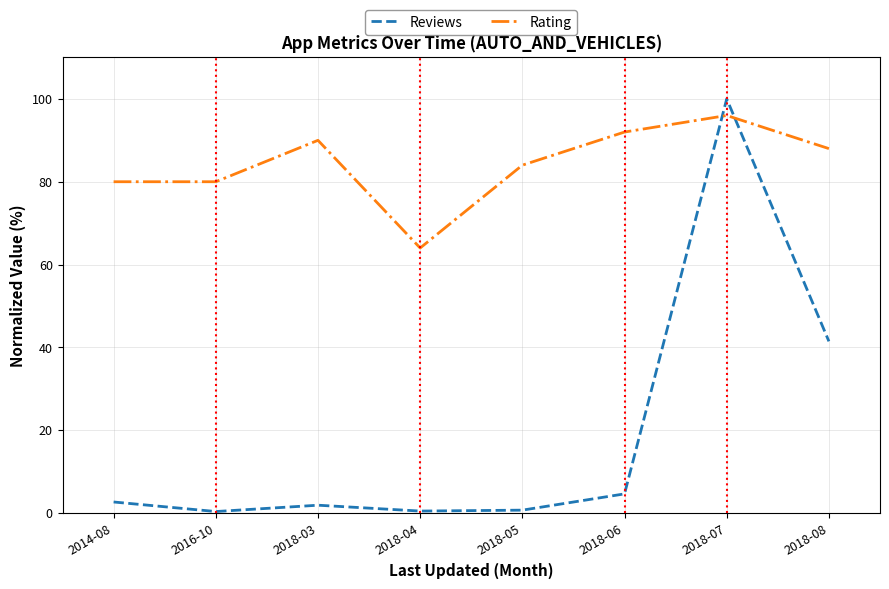

What is the greatest value displayed?

100.0